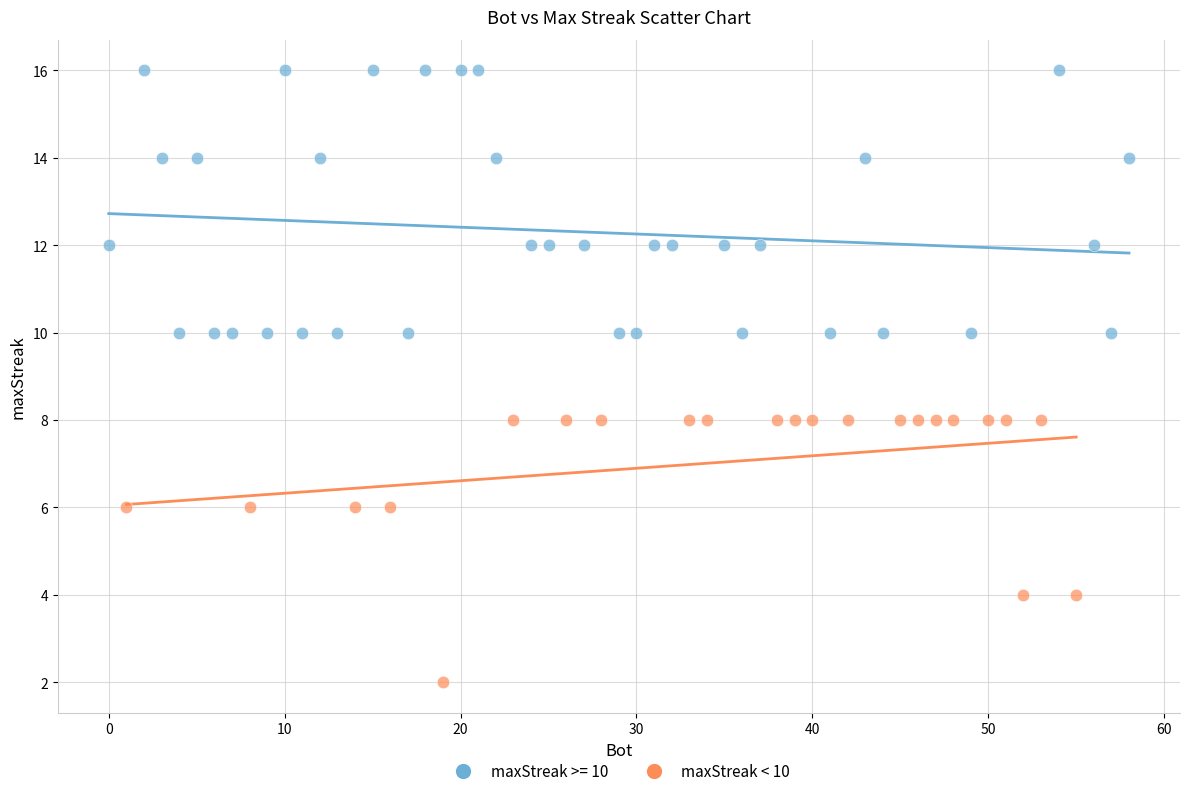

Which series reaches the maximum Y coordinate?

maxStreak >= 10